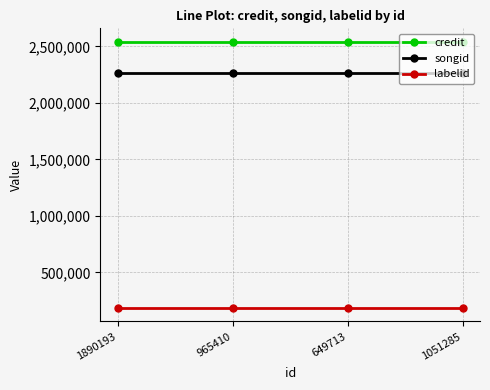

What is the spread (max minus min) of values at 1890193?

2357483